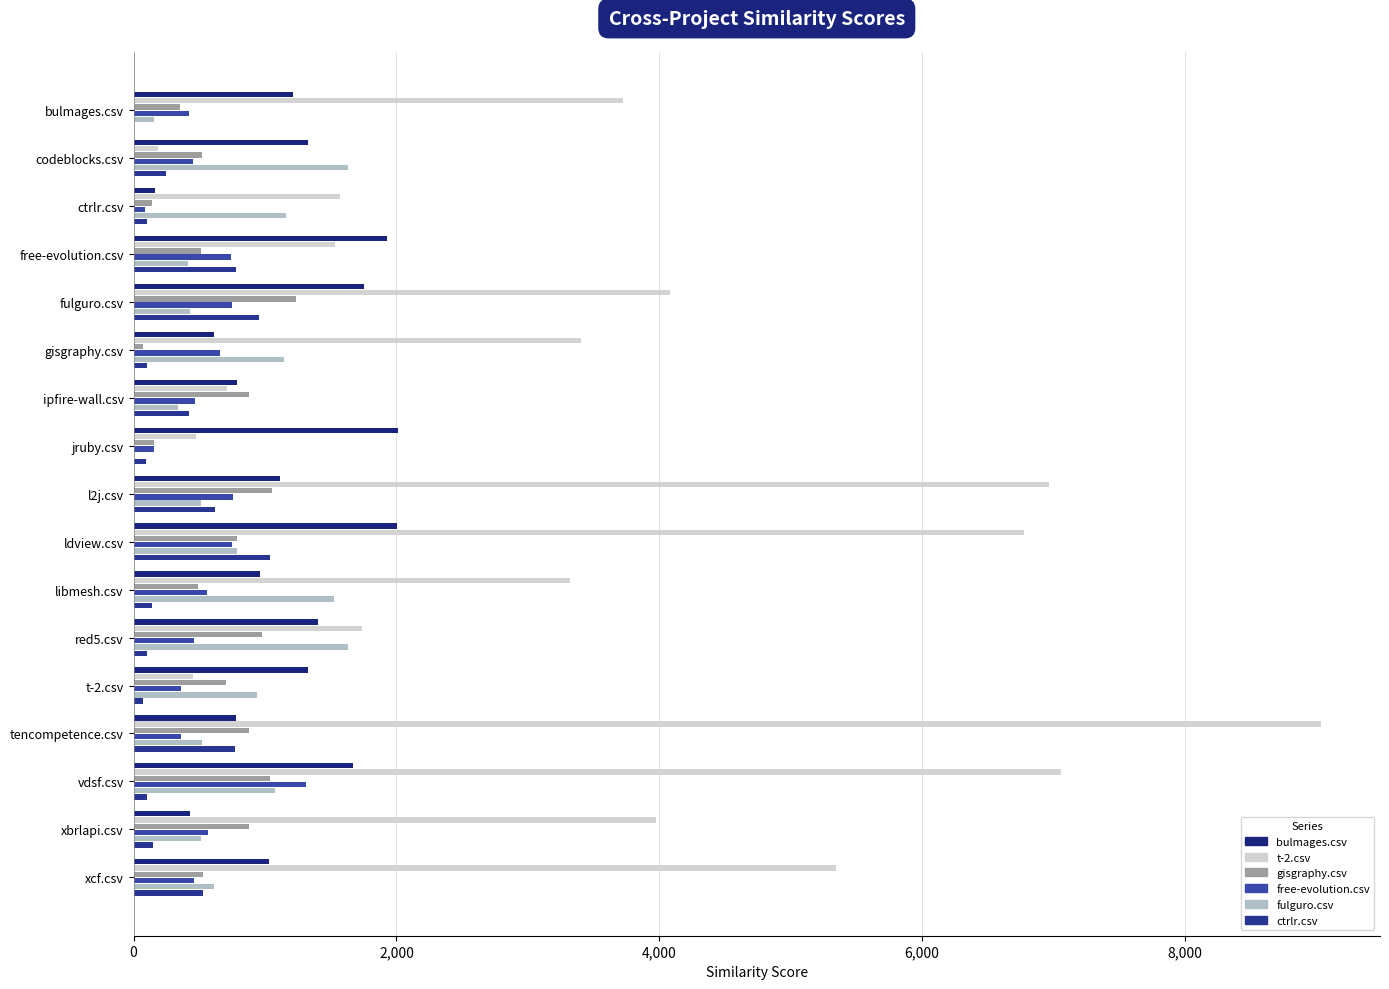

What is the sum of all bulmages.csv values?

20524.5